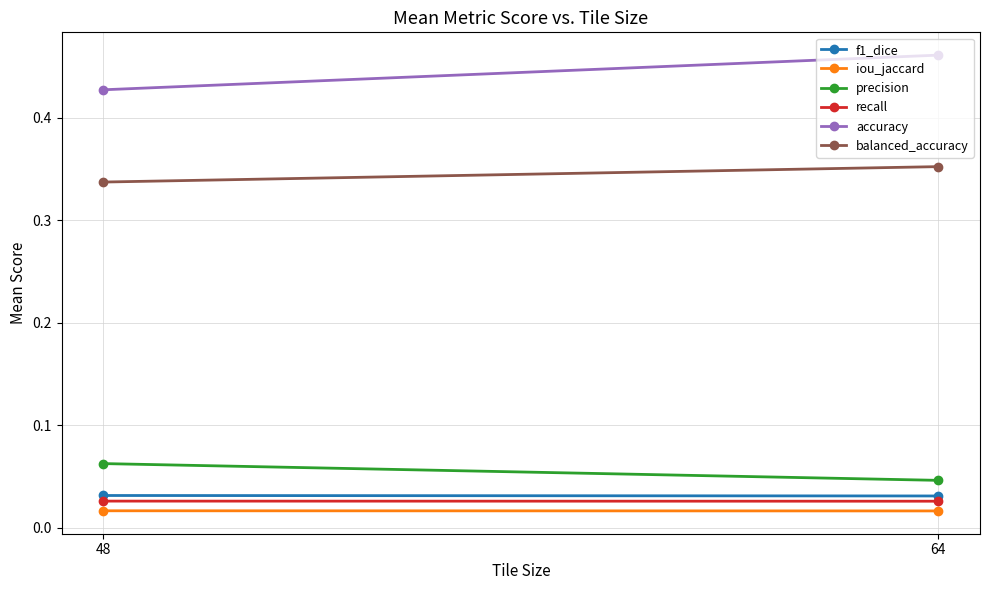

Reading left to right, extract all data points from this chart.

f1_dice: 64=0.0	48=0.0
iou_jaccard: 64=0.0	48=0.0
precision: 64=0.0	48=0.1
recall: 64=0.0	48=0.0
accuracy: 64=0.5	48=0.4
balanced_accuracy: 64=0.4	48=0.3